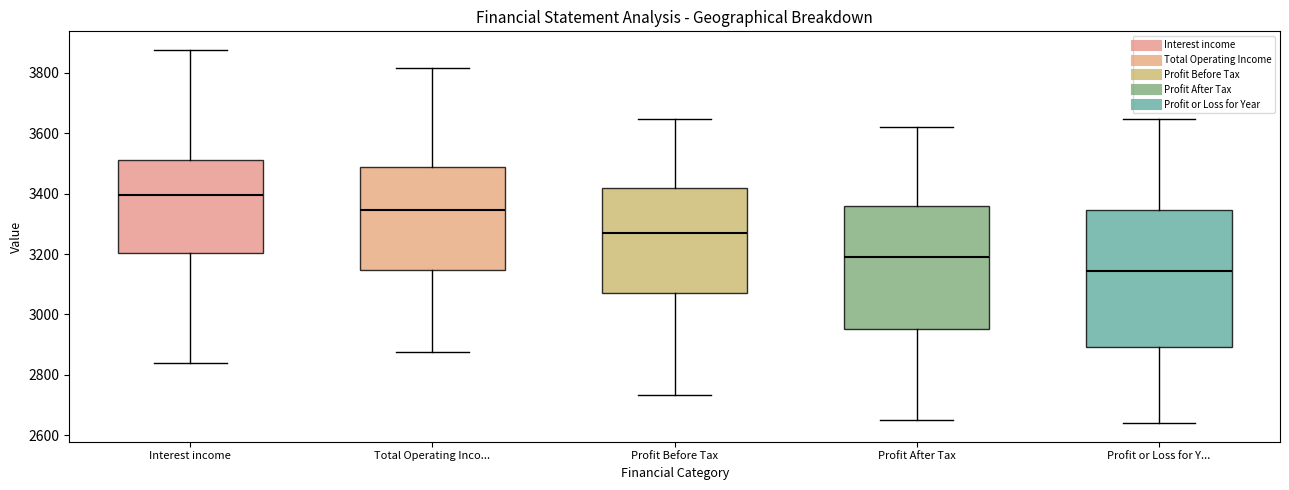

Comparing the boxes themselves (not the whiskers), which one is the tallest?

Profit or Loss for Y...